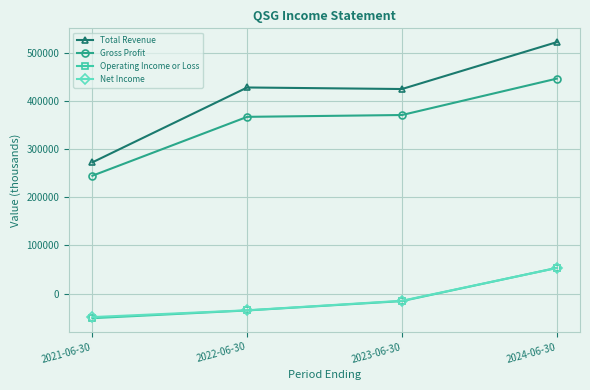

Between 2021-06-30 and 2024-06-30, which series saw the biggest shift?

Total Revenue